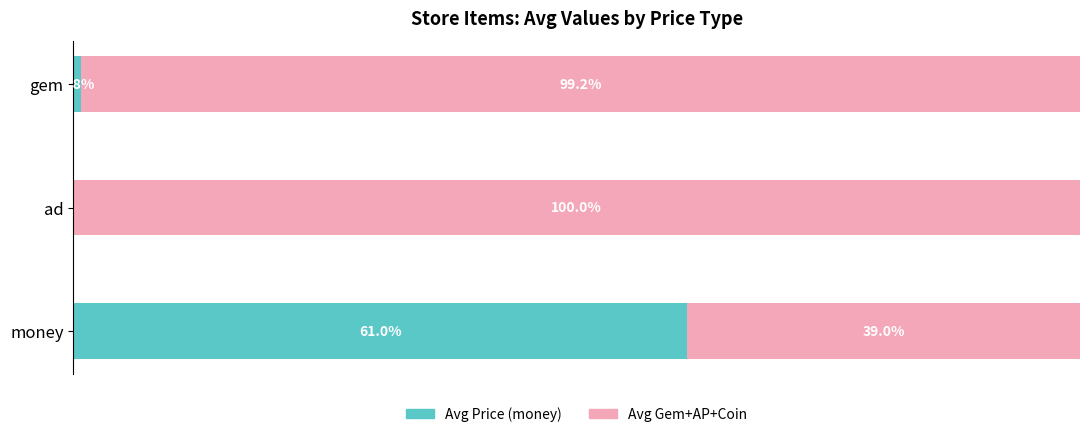

Which category has the highest value in the Avg Price (money) series?

money